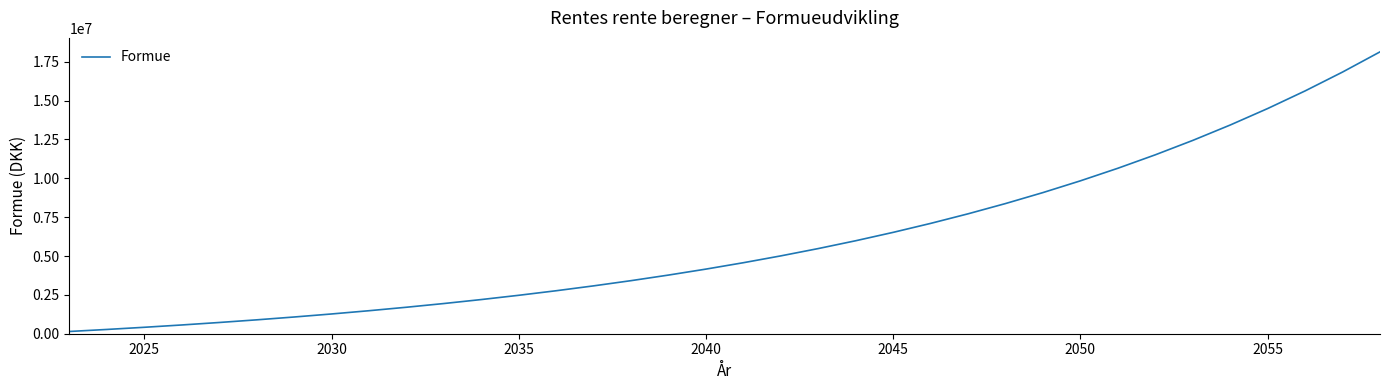

What is the greatest value displayed?

18132365.9